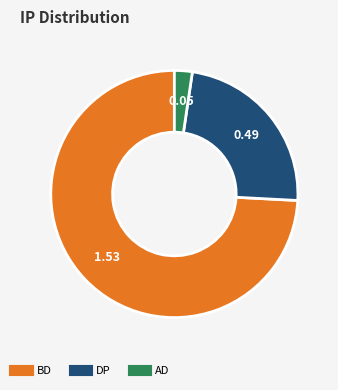

Rank the categories by value from lowest to highest.

AD, DP, BD